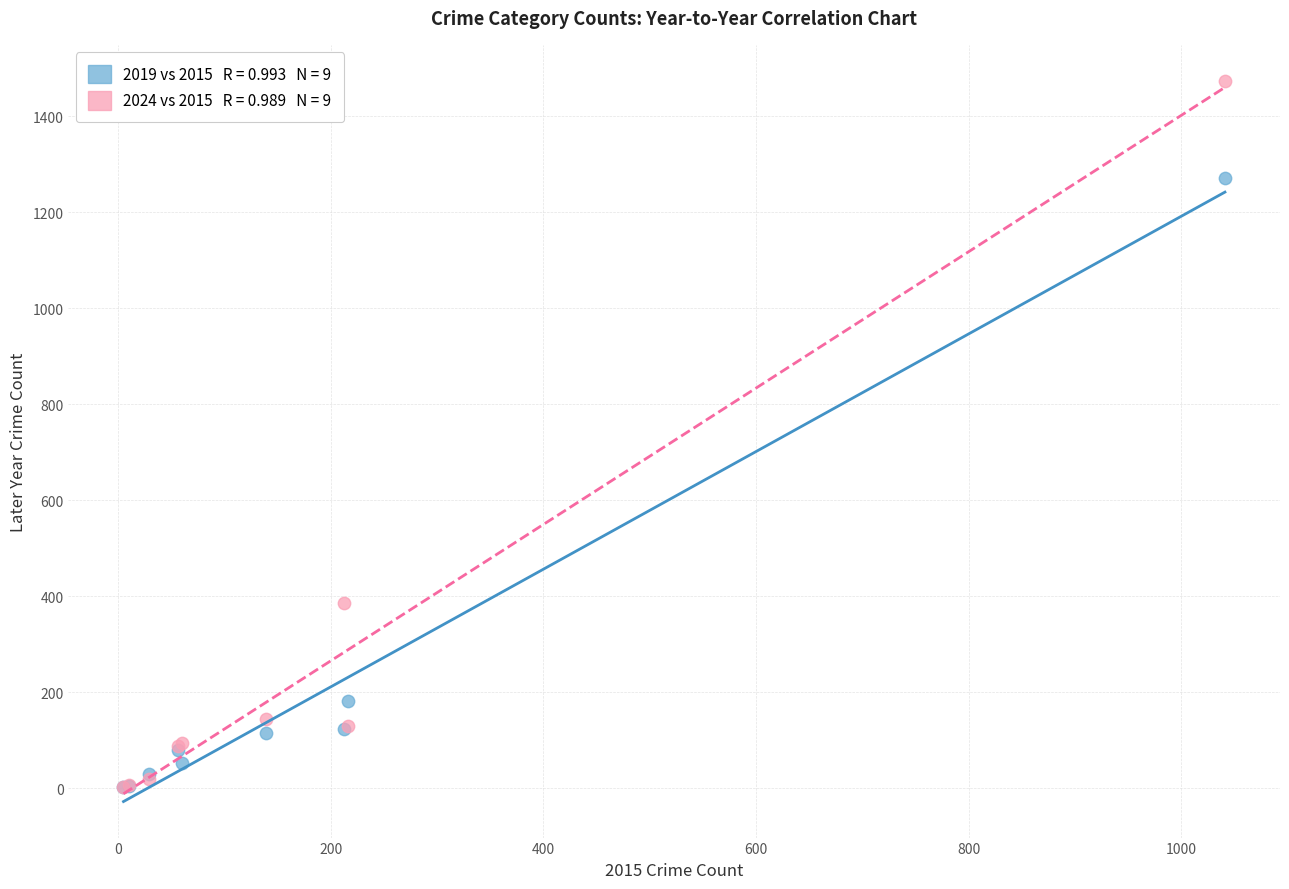

Across all series, what Y value is closest to 738?

386